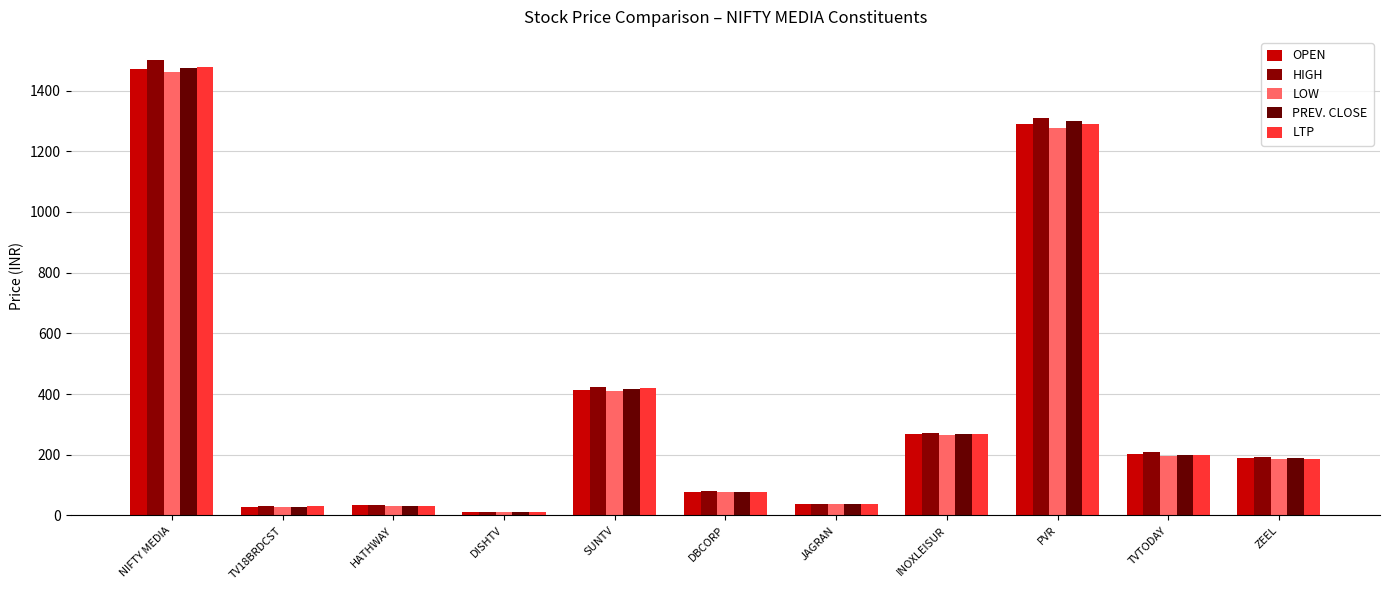

Reading left to right, list all the values displayed in this chart.

OPEN: 1470.9	28.9	32.9	10.2	415.0	77.6	37.3	268.4	1290.0	202.2	190.0
HIGH: 1501.7	31.6	34.5	11.2	424.9	79.4	37.8	271.9	1310.0	209.9	191.9
LOW: 1461.5	28.8	31.4	10.1	410.4	76.2	37.0	264.1	1275.0	197.5	185.3
PREV. CLOSE: 1474.8	29.1	31.4	10.2	417.4	77.2	37.5	268.3	1298.5	200.7	190.5
LTP: 1478.7	30.6	32.2	10.4	421.6	78.0	37.5	266.9	1289.0	198.9	186.0